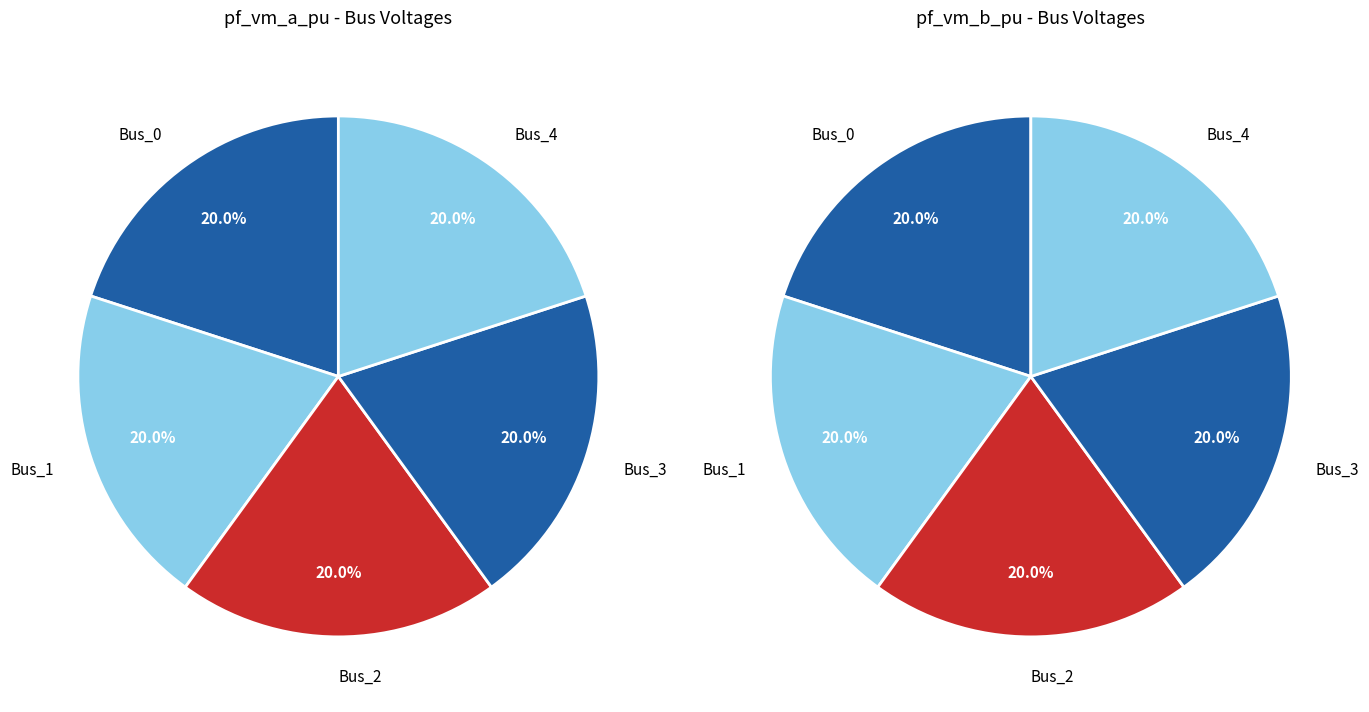

True or false: values_a accounts for 20% of the total.

True